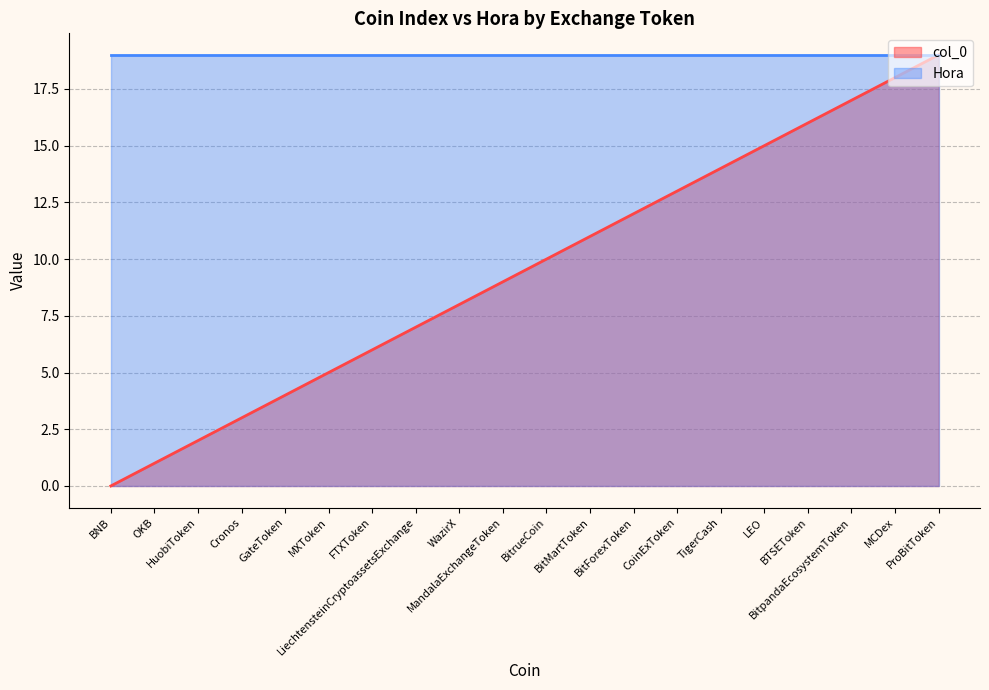

Is it true that the value at BitForexToken is 2?

False